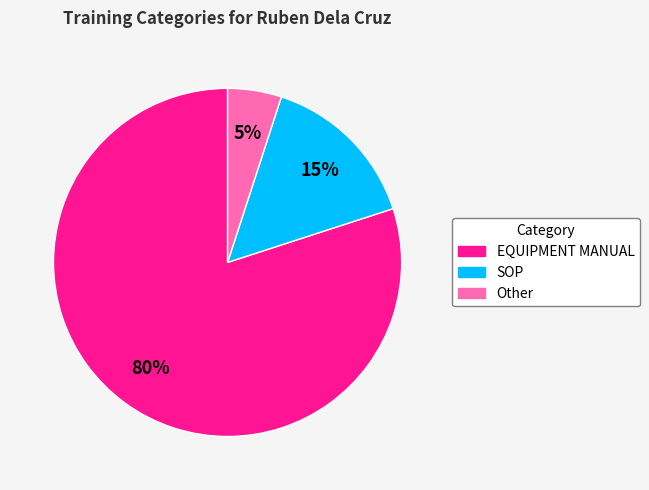

Between EQUIPMENT MANUAL and SOP, which is larger?

EQUIPMENT MANUAL